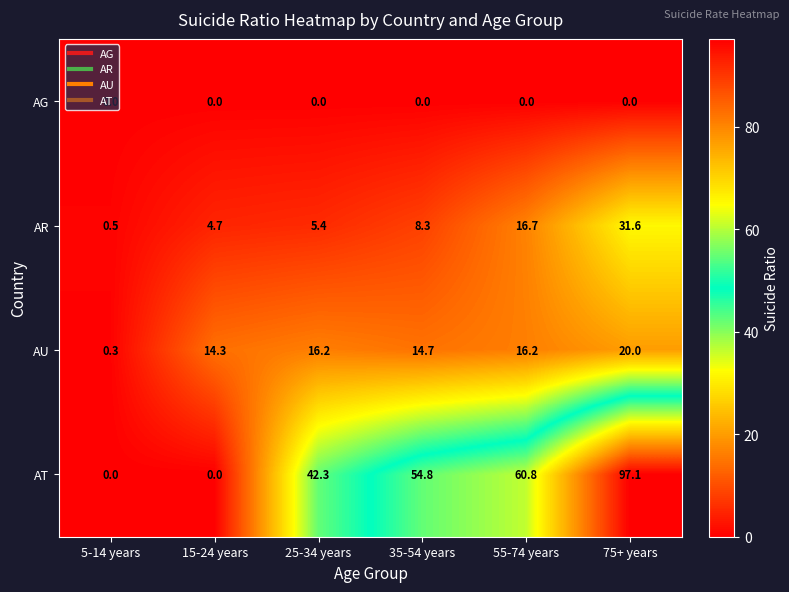

Where does the AR series first go above 8?

35-54 years